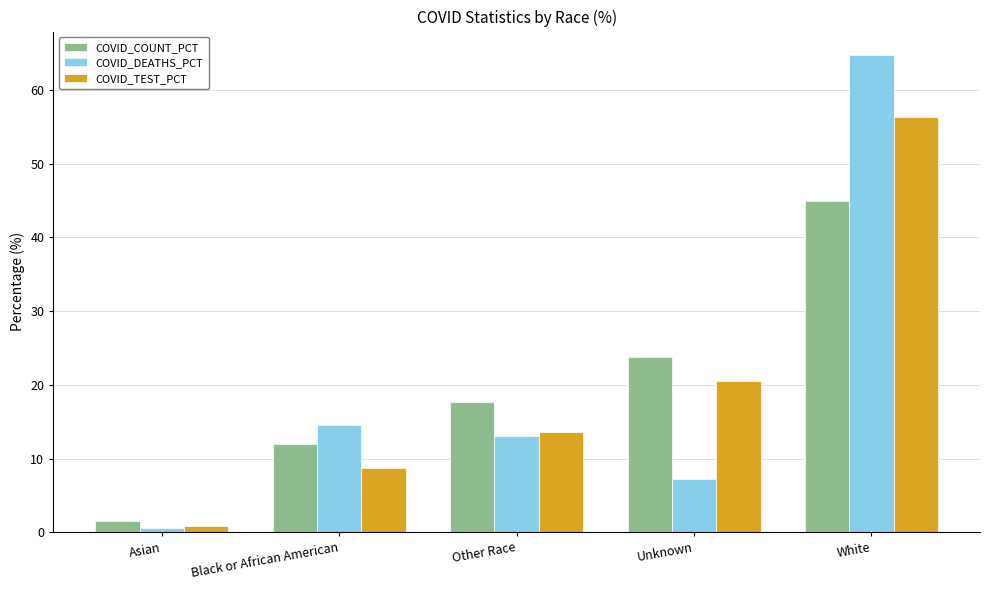

How many data points in COVID_TEST_PCT are less than 13?

2